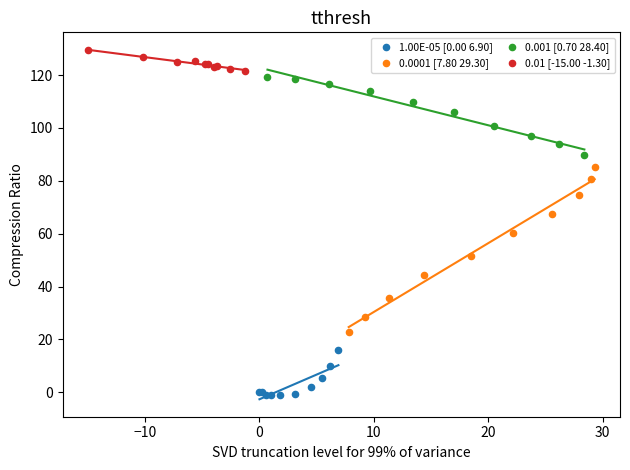

Which series contains the lowest Y value?

1.00E-05 [0.00 6.90]